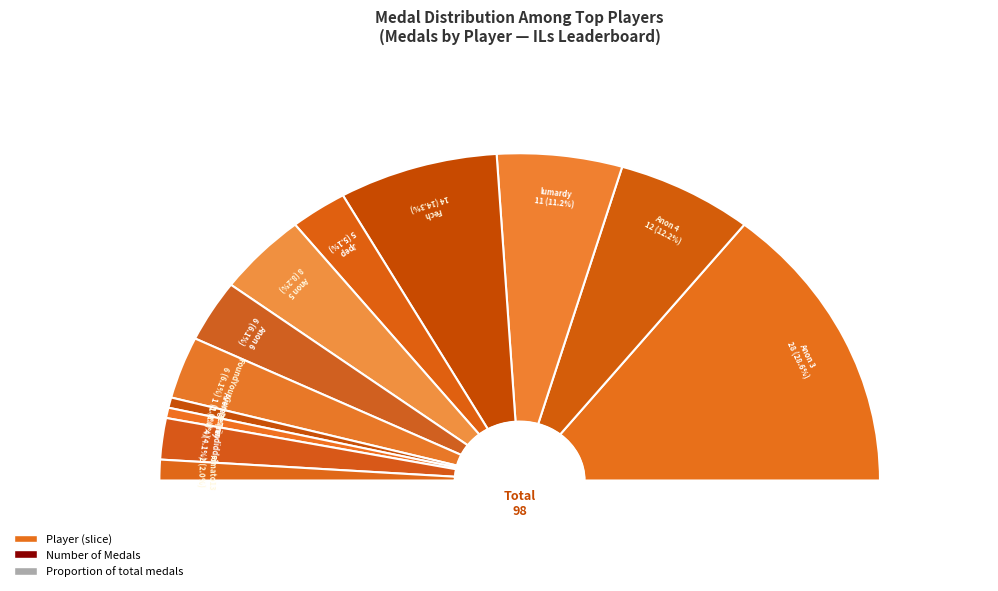

Is there a majority slice in this chart?

No